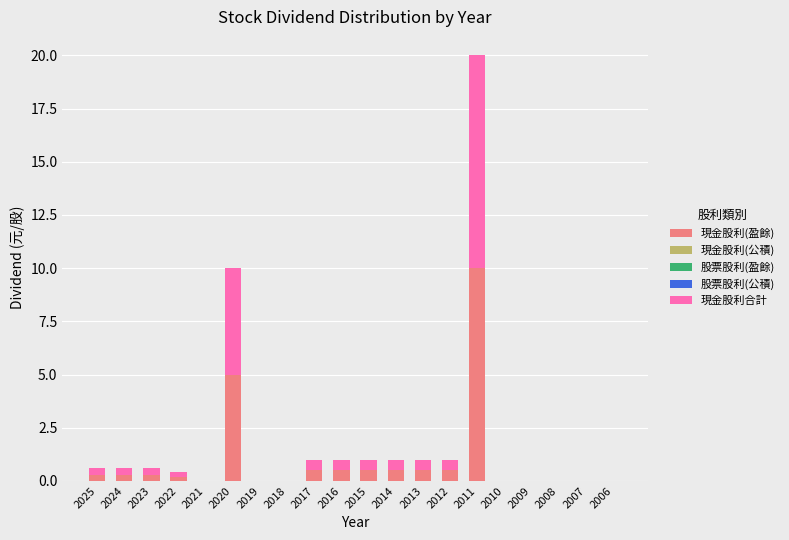

What is the sum of the 現金股利(盈餘) values at 2009 and 2020?

5.0